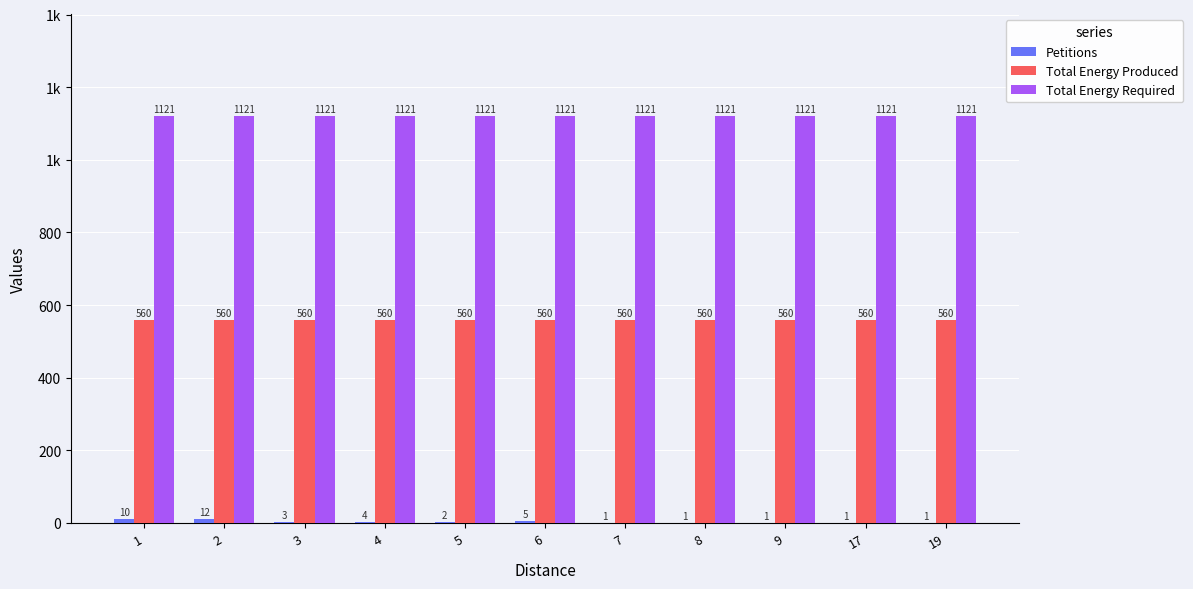

Rank the categories by Petitions value from lowest to highest.

7, 8, 9, 17, 19, 5, 3, 4, 6, 1, 2